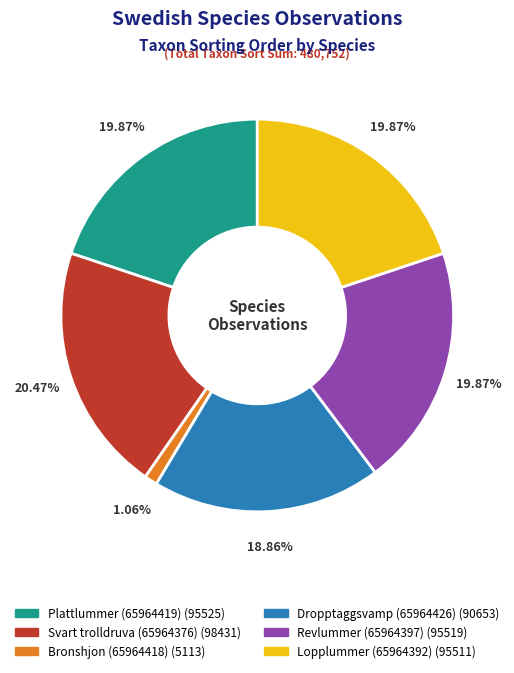

Is it true that Revlummer (65964397) is 33% of the pie?

False